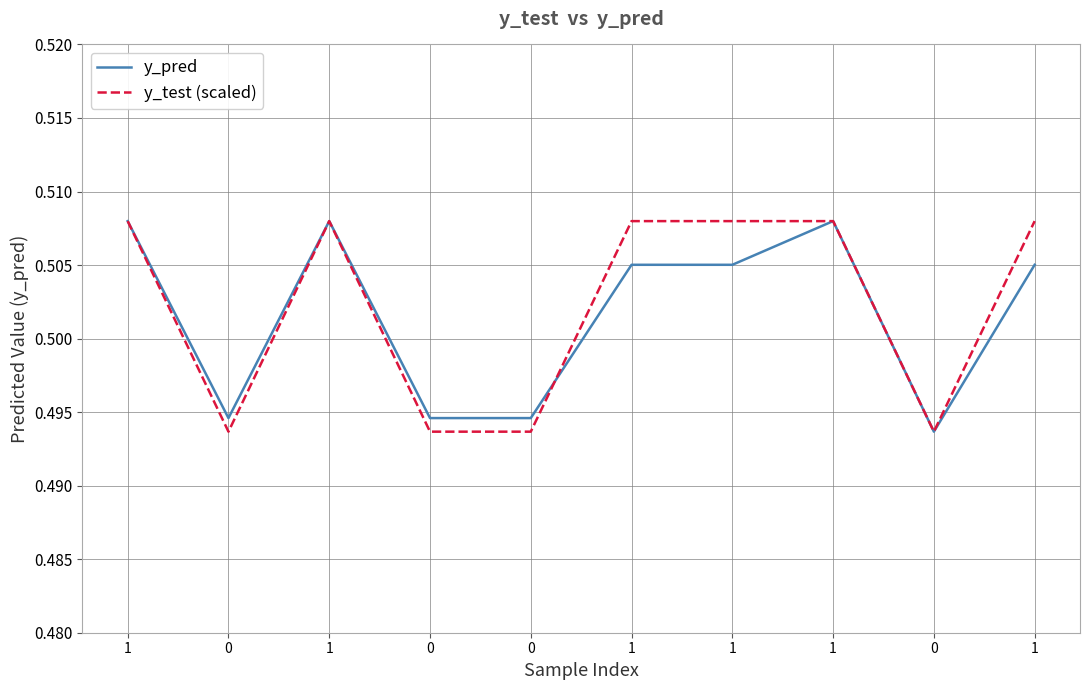

Is this an area chart (filled region under the line)?

No